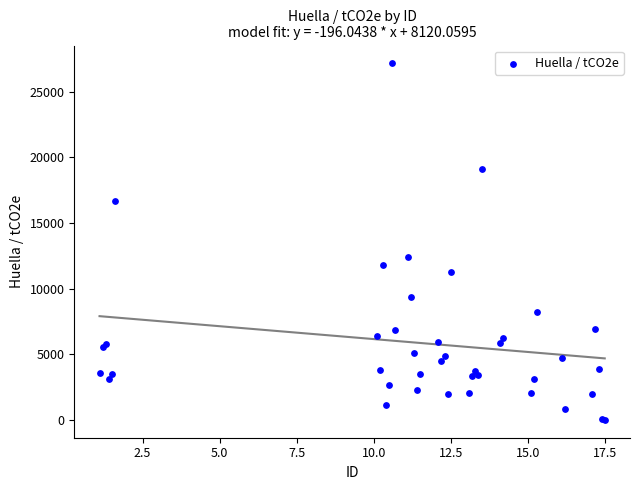

What Y value in the scatter plot is closest to 13578?

12377.0